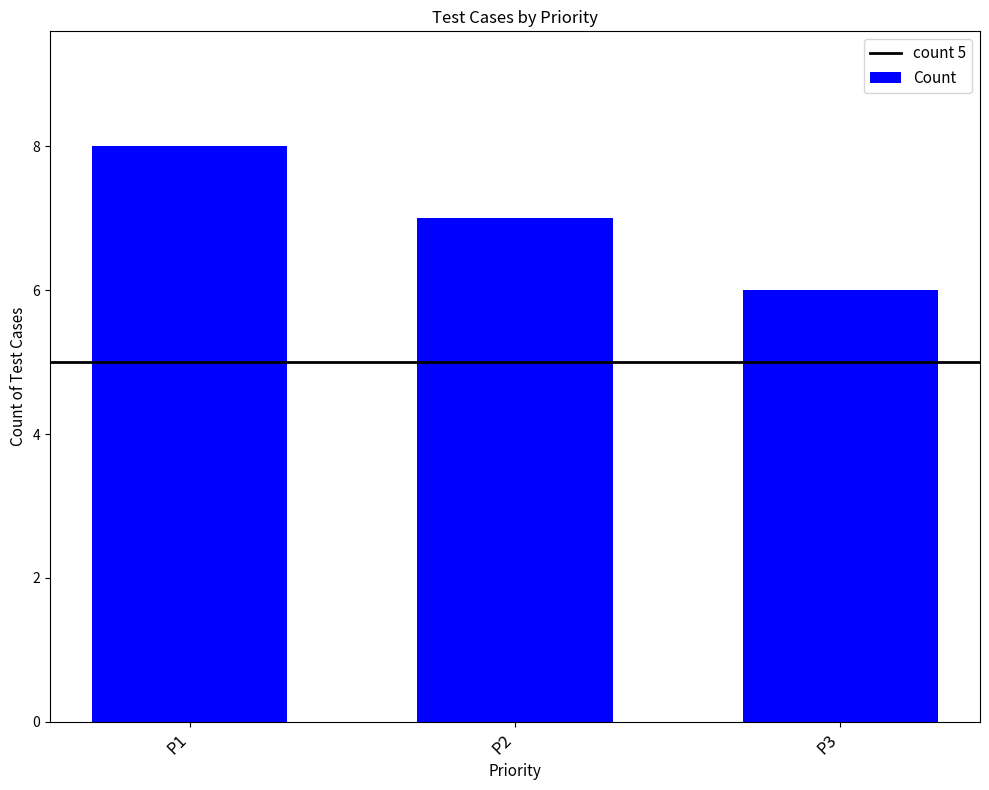

Between P3 and P1, which is larger?

P1